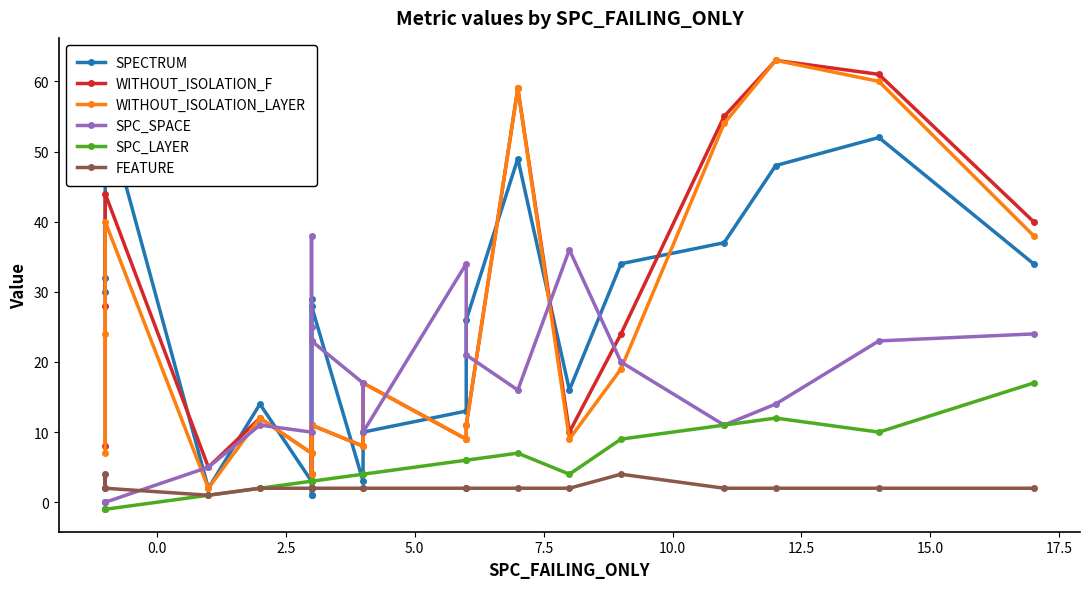

What is the minimum value shown in the chart?

-1